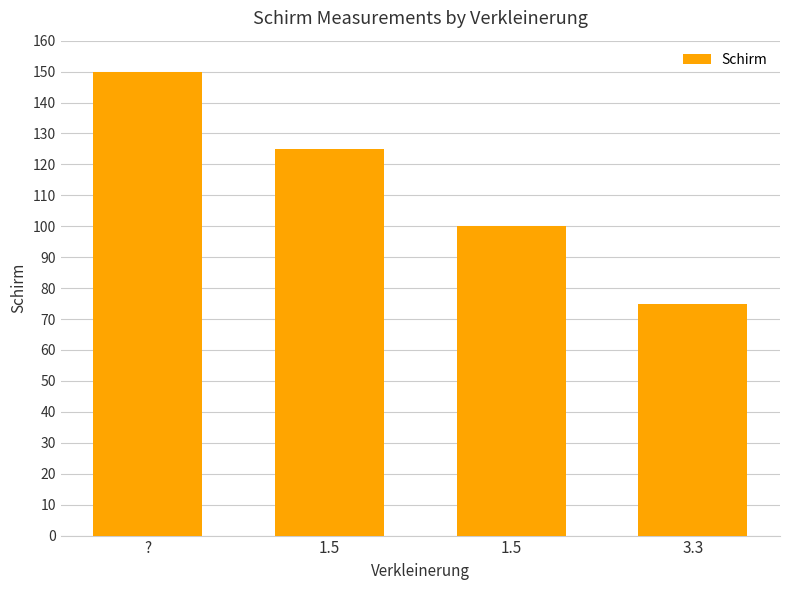

List the labels in order of value, largest first.

?, 1.5, 1.5, 3.3